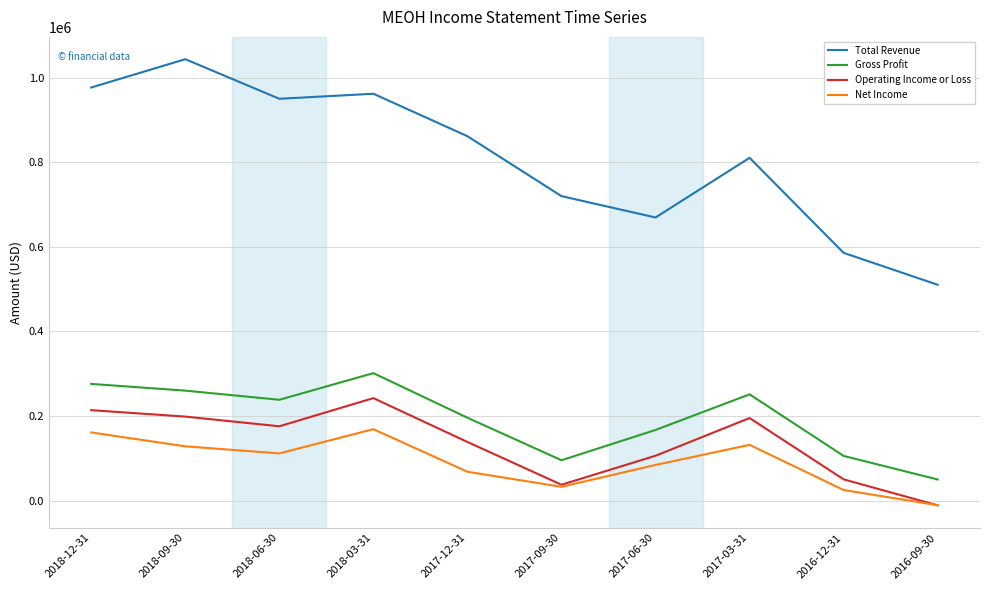

Is the value of Gross Profit at 2018-09-30 greater than the value of Operating Income or Loss at 2016-12-31?

Yes